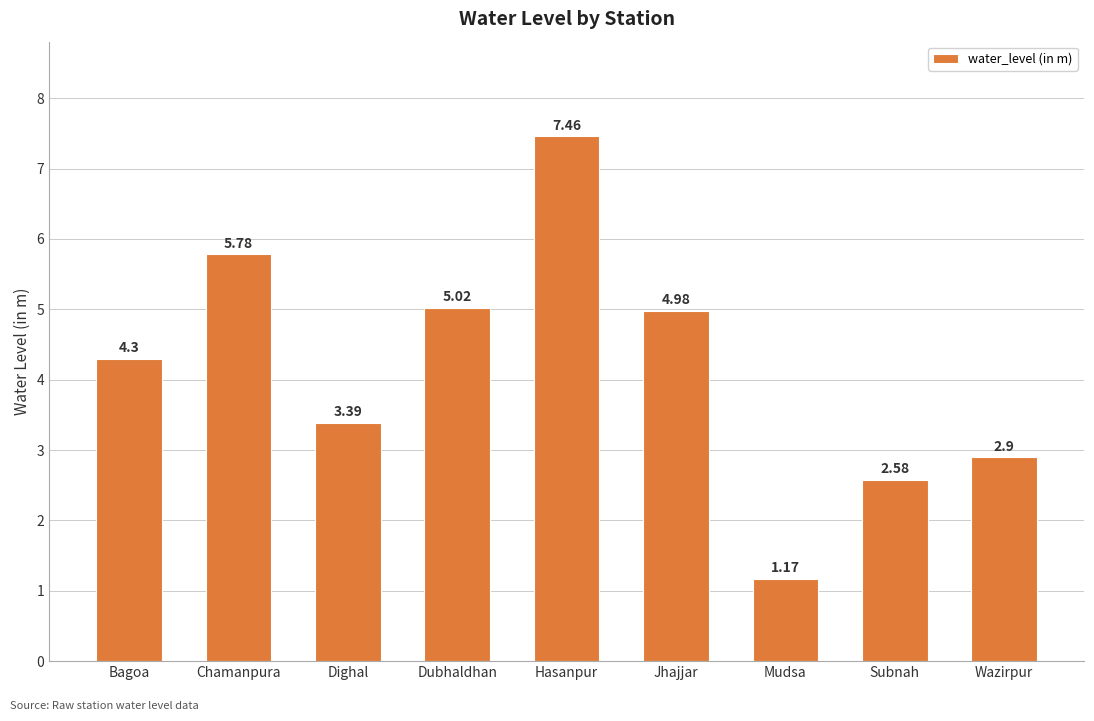

The chart shows a value of 11.0 at Hasanpur. True or false?

False